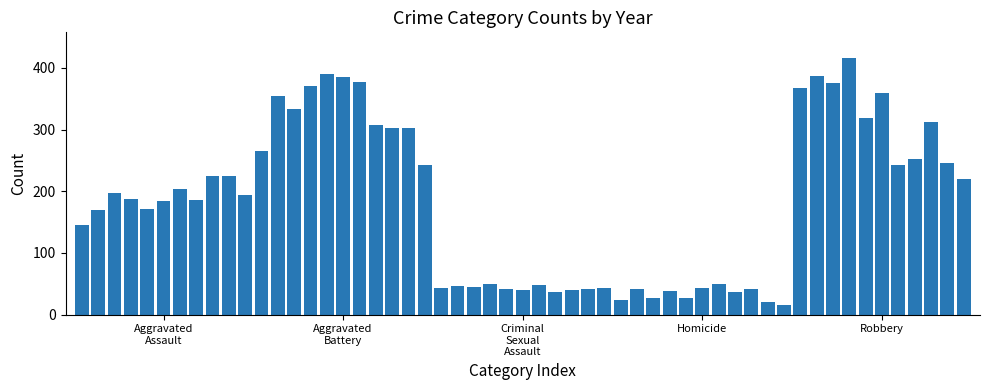

What is the minimum value shown in the chart?

15